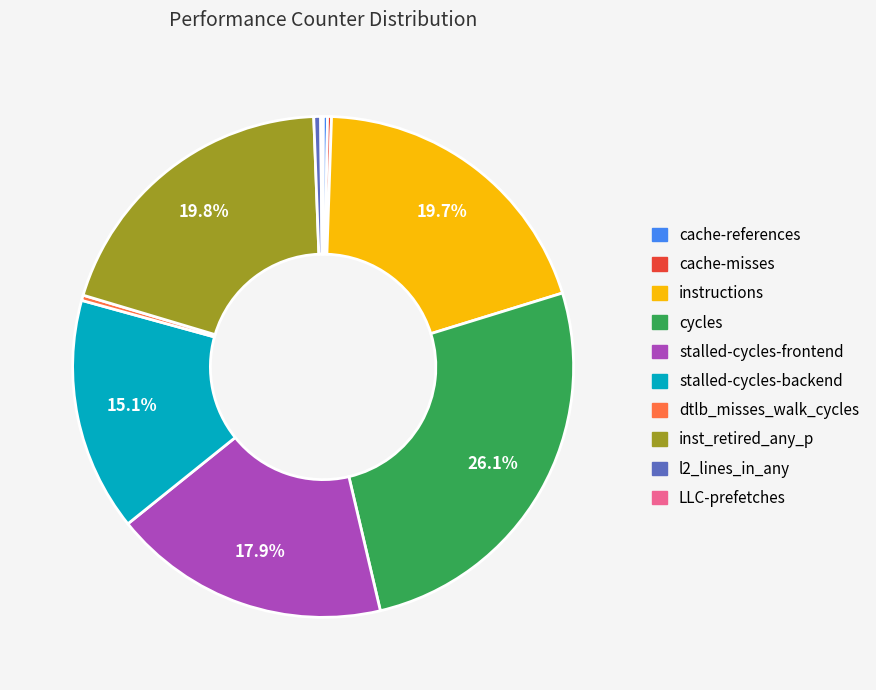

Between dtlb_misses_walk_cycles and stalled-cycles-backend, which is larger?

stalled-cycles-backend